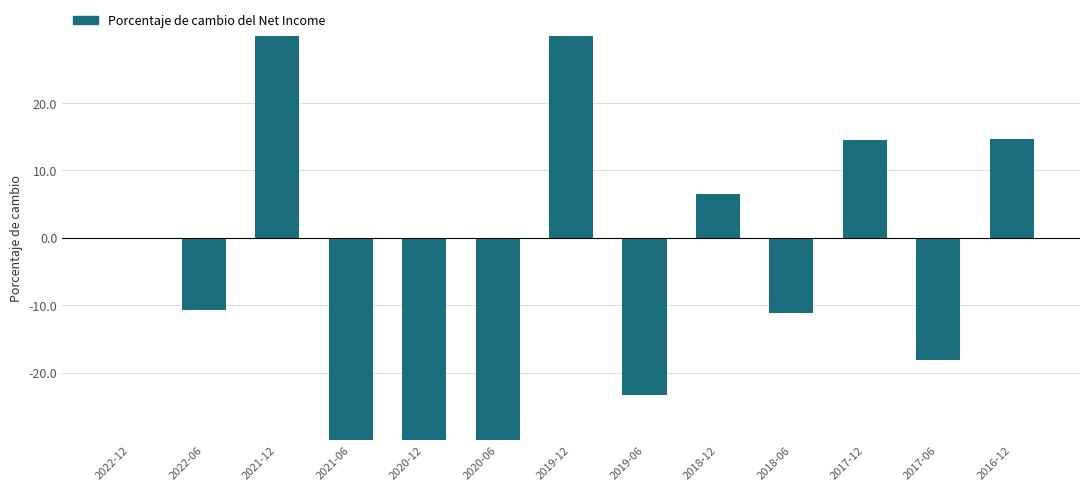

List the labels in order of value, largest first.

2019-12, 2021-12, 2016-12, 2017-12, 2018-12, 2022-12, 2022-06, 2018-06, 2017-06, 2019-06, 2021-06, 2020-12, 2020-06